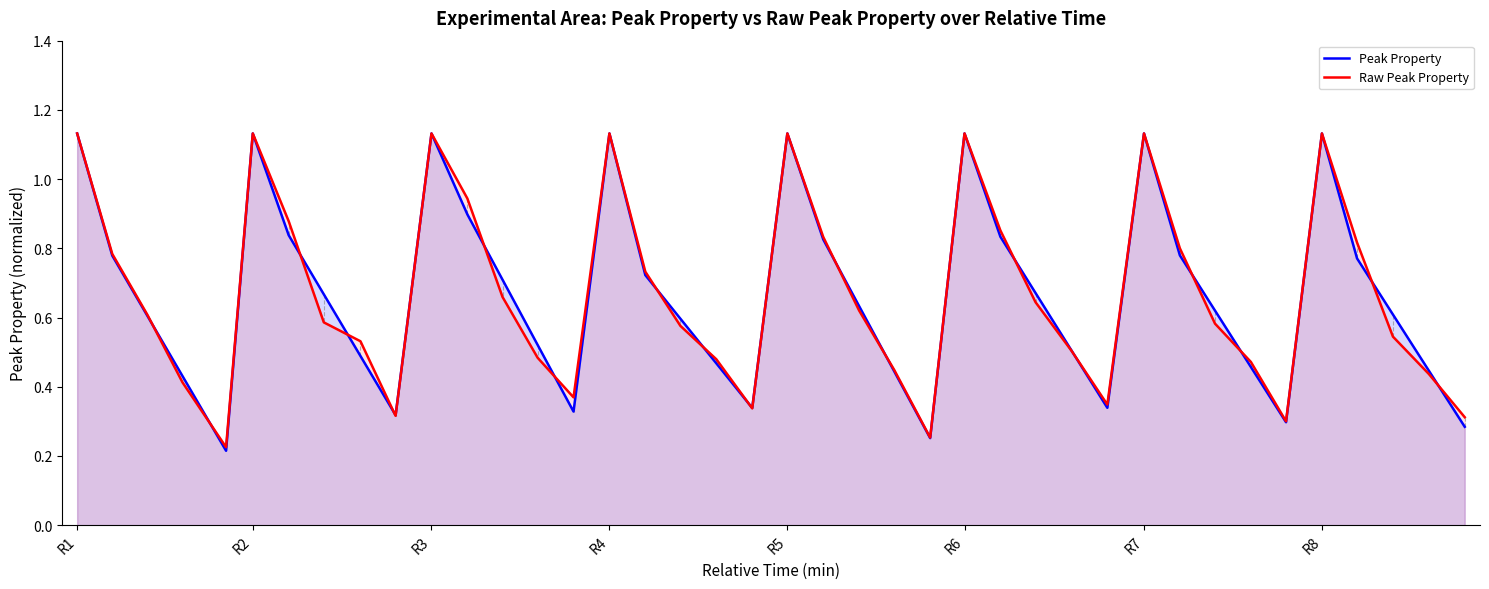

What is the average value of the Raw Peak Property series?

0.7